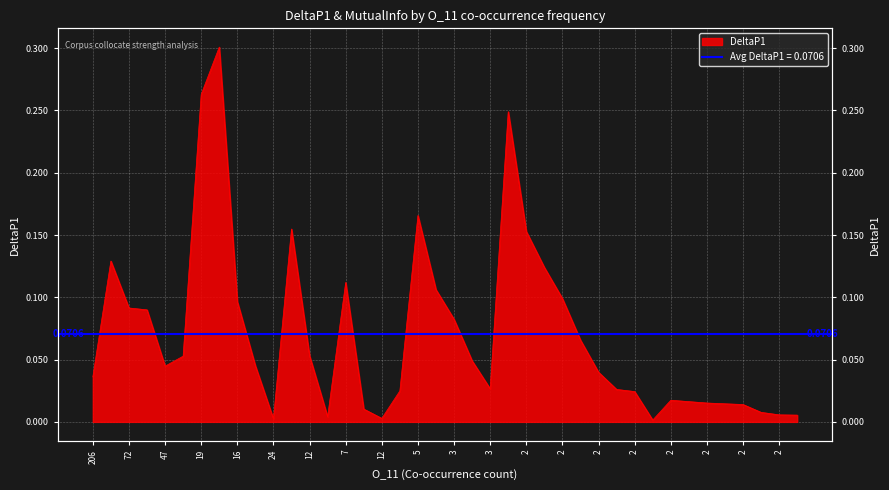

What is the label of the 31st point from the right?

15